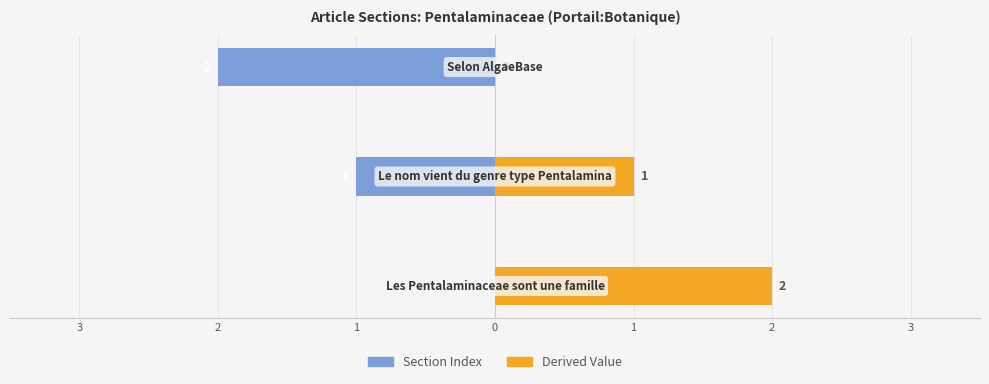

The Derived Value series shows 0 at 1. True or false?

True